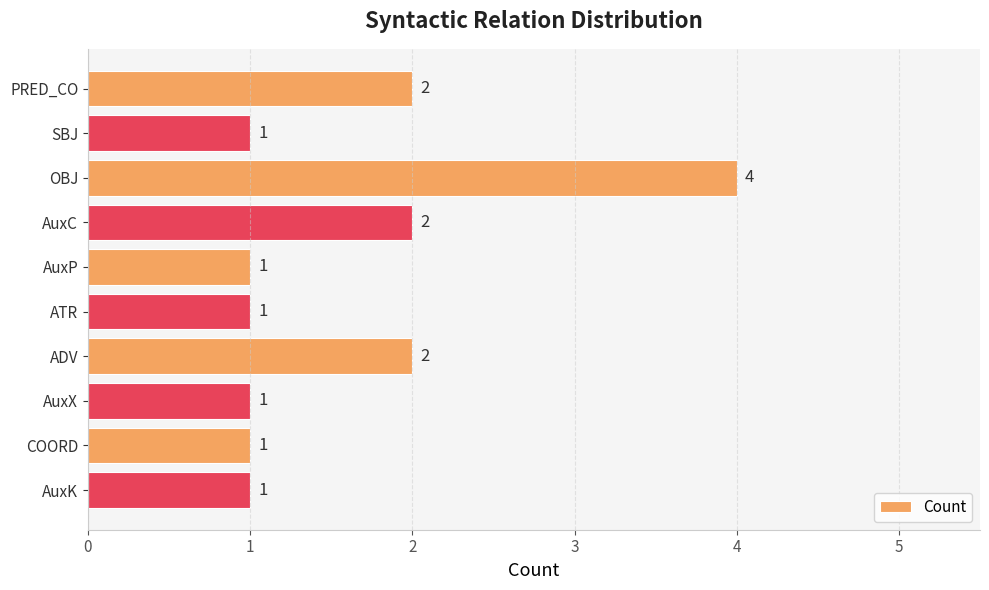

How many values are between 1 and 2?

9